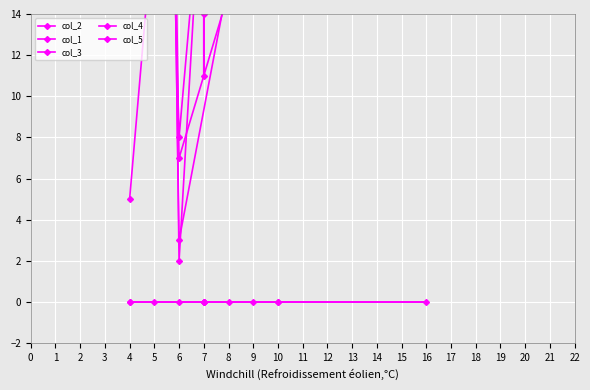

Which has a higher value, 10 or 7?

10